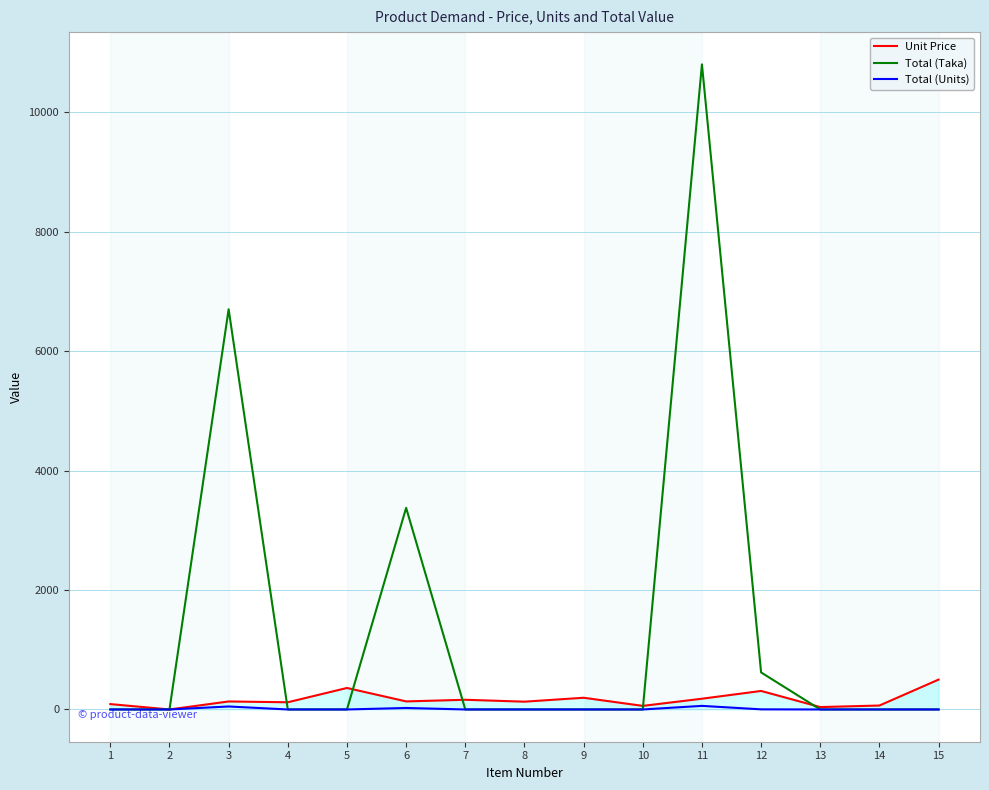

At which category is the sum across all series the highest?

11